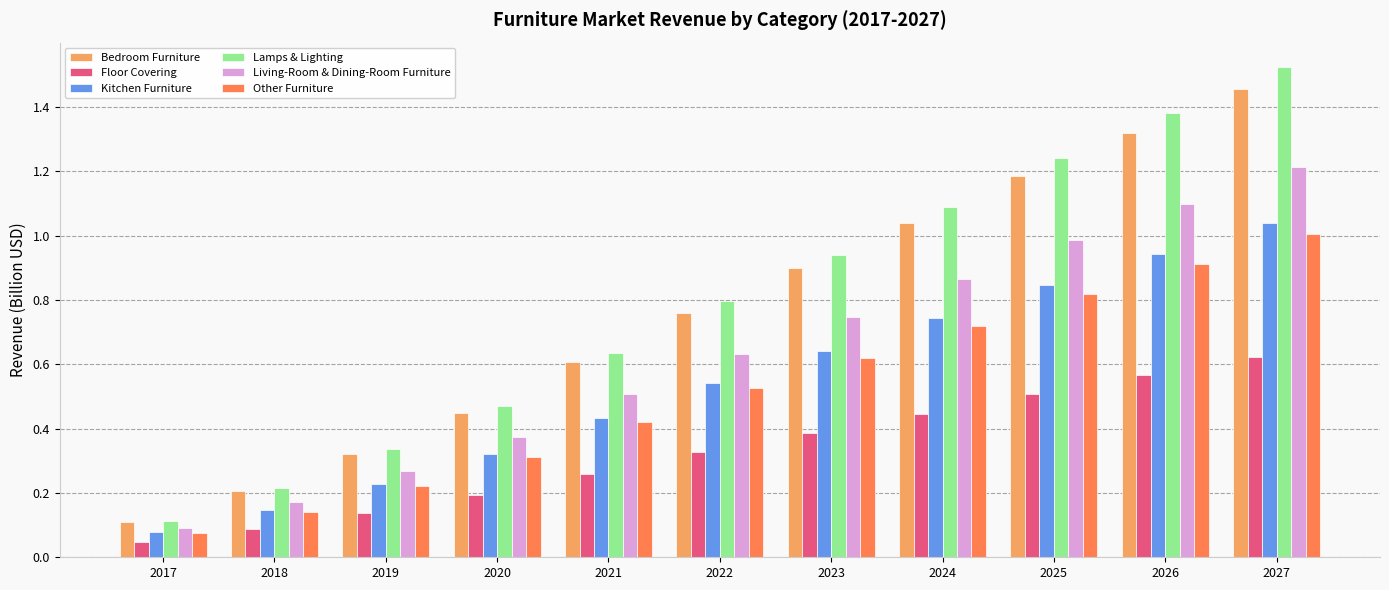

At which category is the sum across all series the highest?

2027